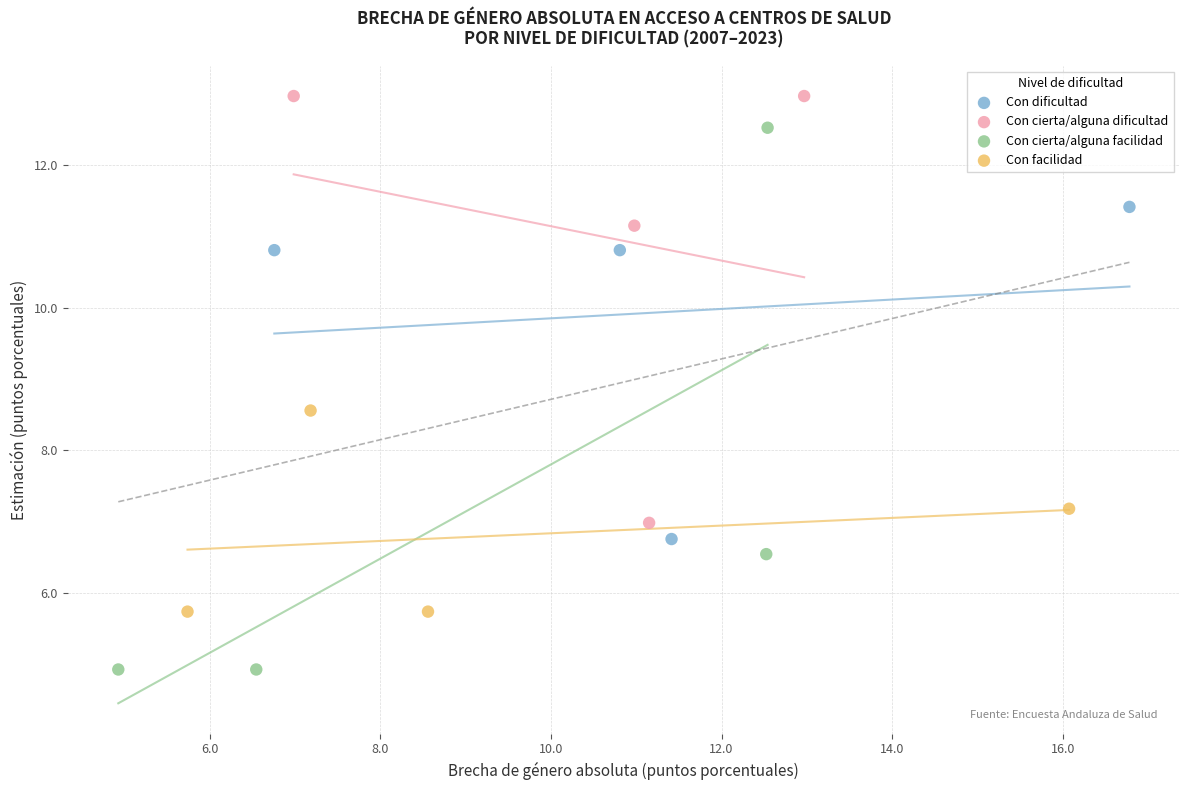

Which series has the largest Y range (max minus min)?

Con cierta/alguna facilidad